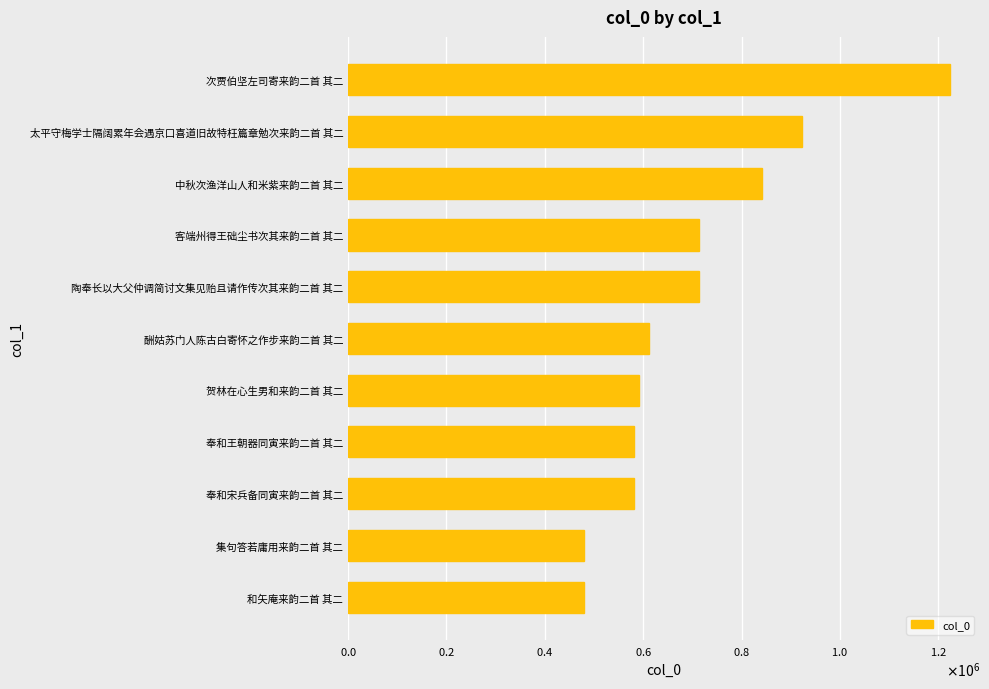

Are the bars horizontal?

Yes